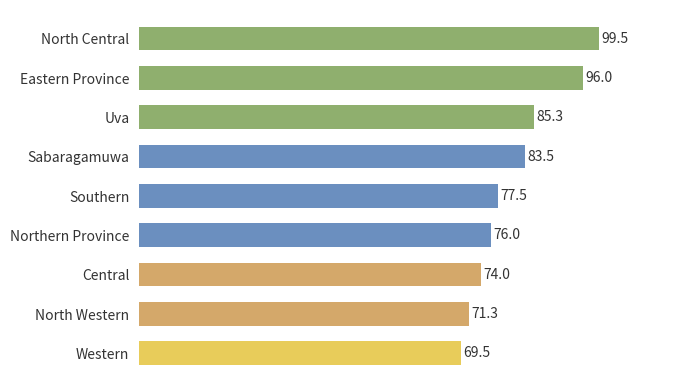

Reading top to bottom, extract all data points from this chart.

North Central=99.5	Eastern Province=96.0	Uva=85.3	Sabaragamuwa=83.5	Southern=77.5	Northern Province=76.0	Central=74.0	North Western=71.3	Western=69.5